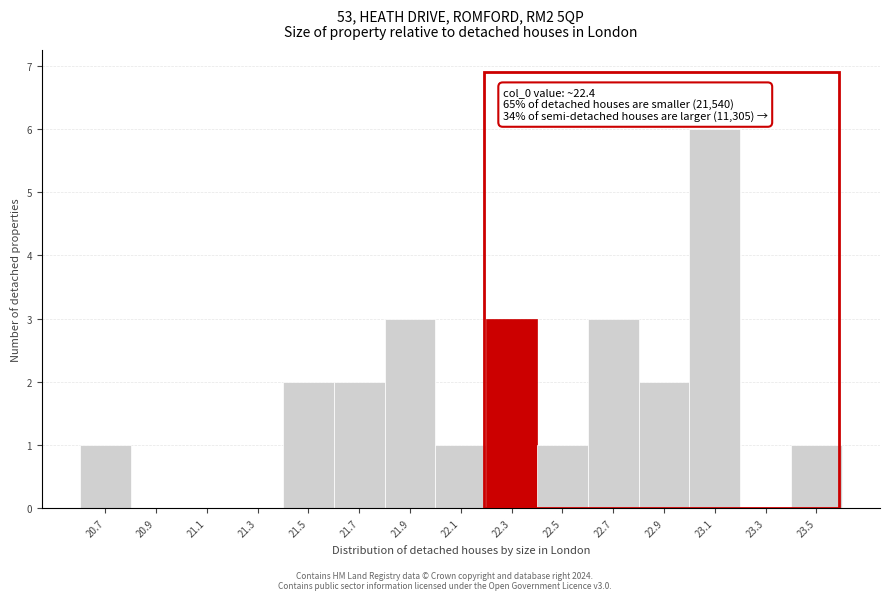

Reading left to right, extract all data points from this chart.

20.7=1	20.9=0	21.1=0	21.3=0	21.5=2	21.7=2	21.9=3	22.1=1	22.3=3	22.5=1	22.7=3	22.9=2	23.1=6	23.3=0	23.5=1